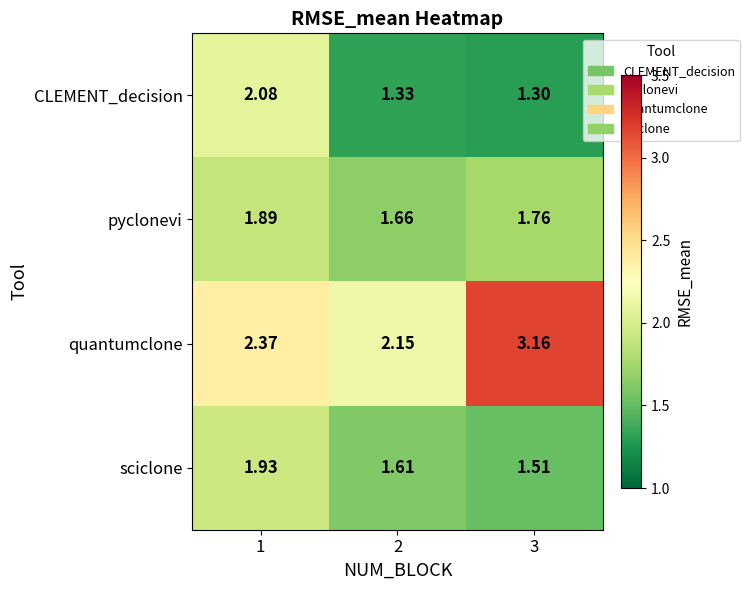

Which series has the largest total across all categories?

quantumclone